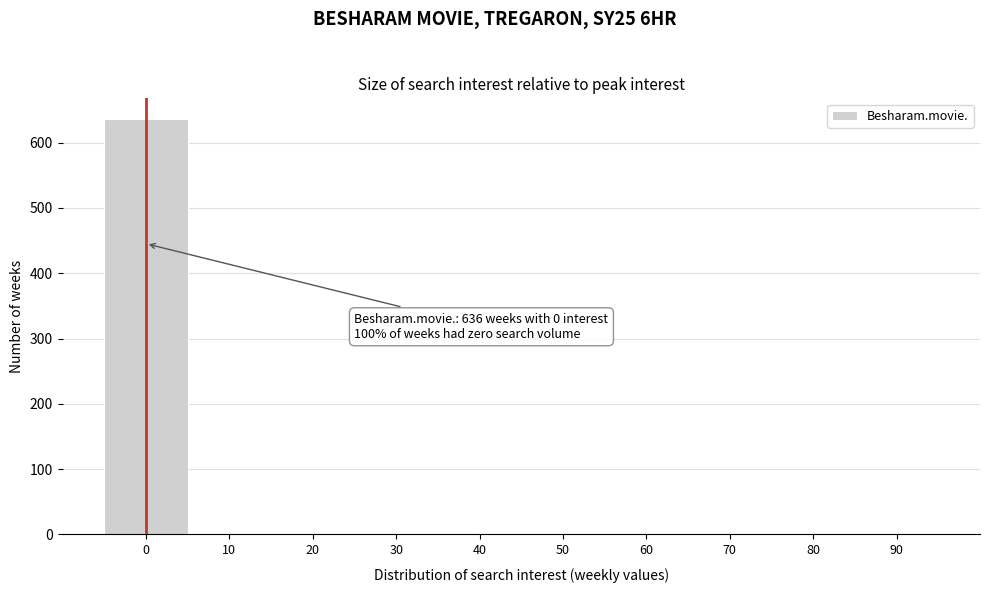

Reading left to right, extract all data points from this chart.

0=636	10=0	20=0	30=0	40=0	50=0	60=0	70=0	80=0	90=0